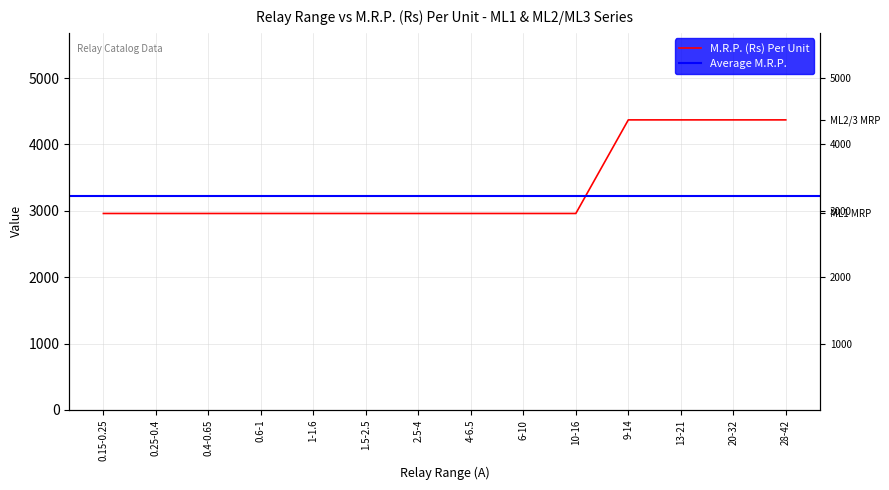

Which label corresponds to the largest value in the chart?

9-14